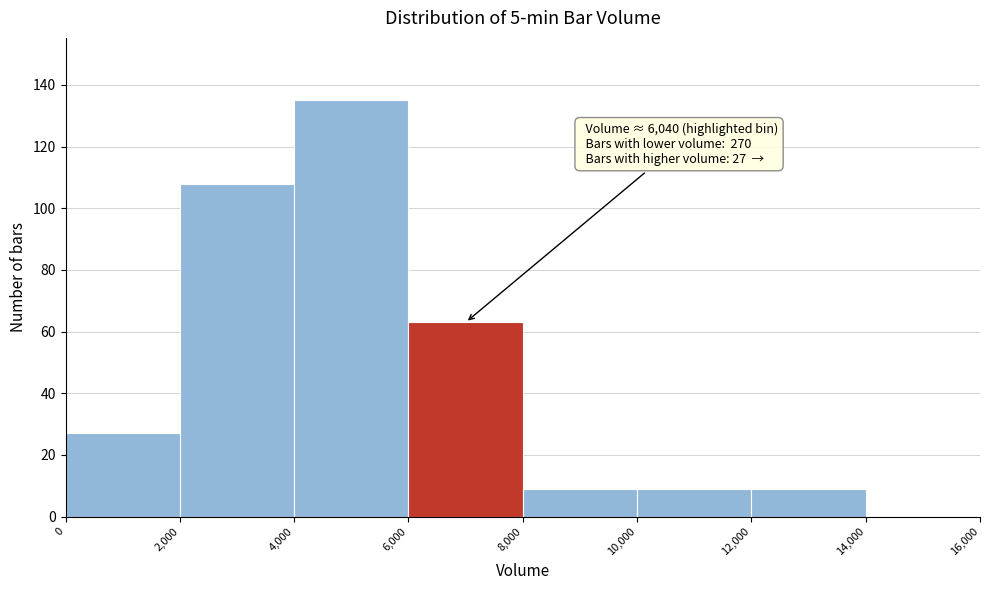

Over which range of the x-axis is the bar tallest?

4,000 to 6,000